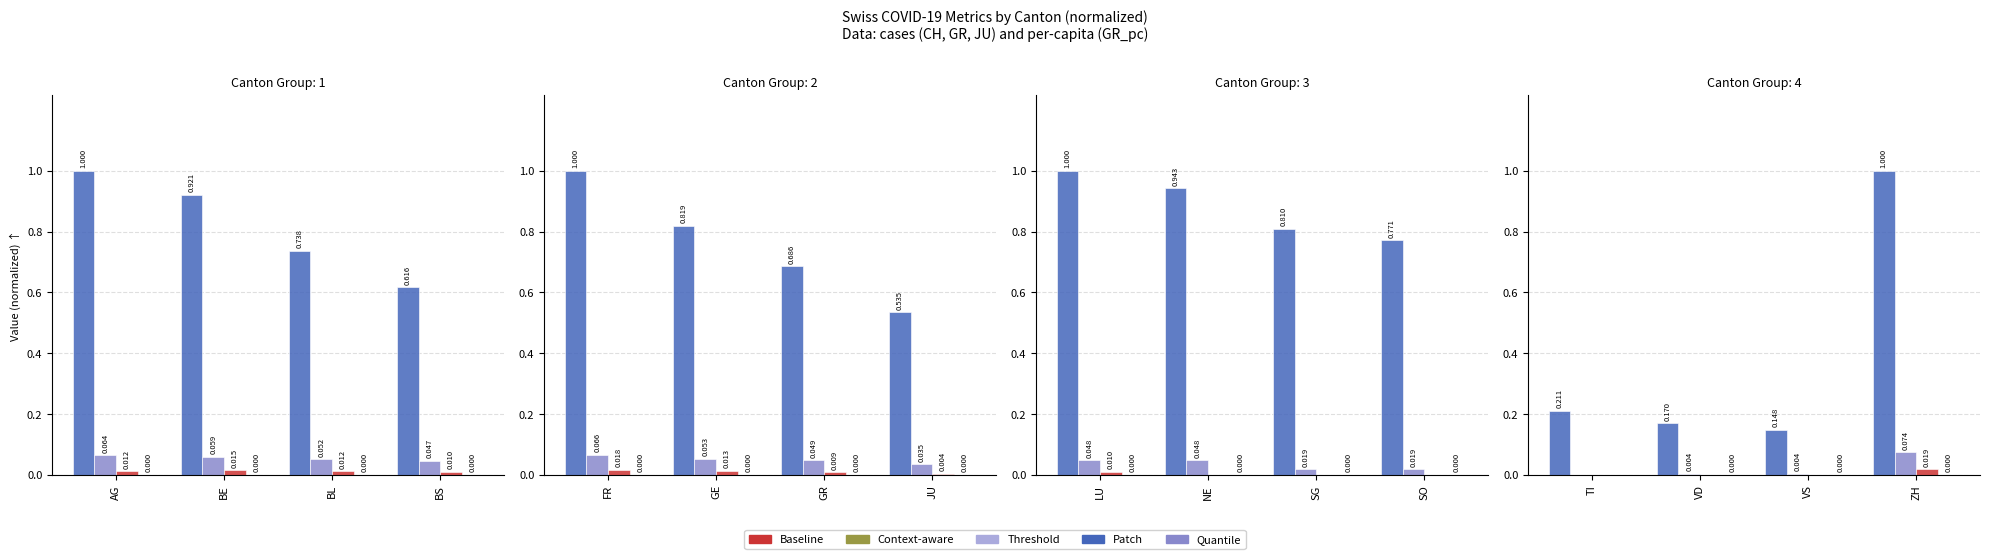

At which label does Context-aware reach its peak?

ZH